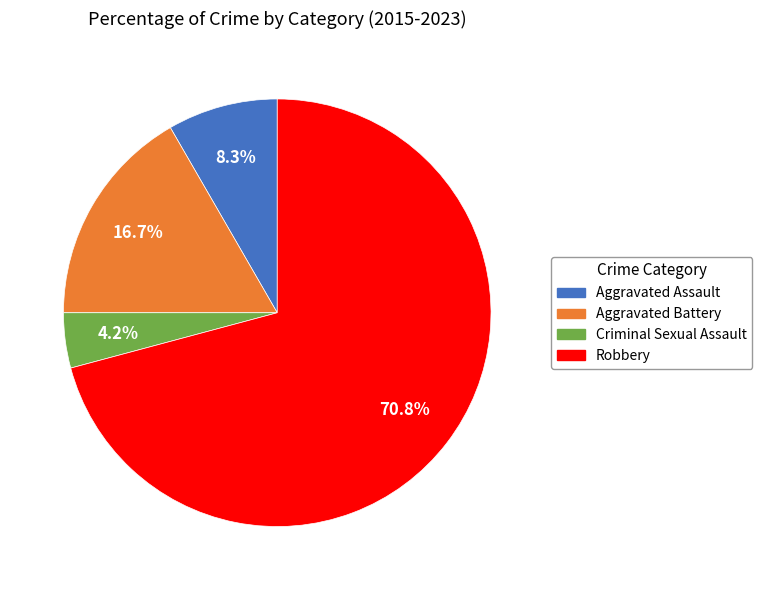

To the nearest percent, what portion does Robbery represent?

71%